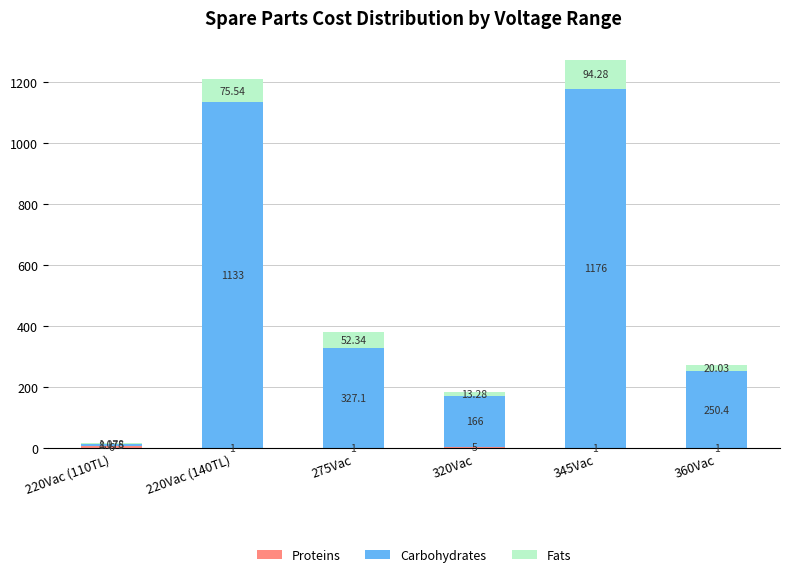

What is the average value of the Fats series?

42.8